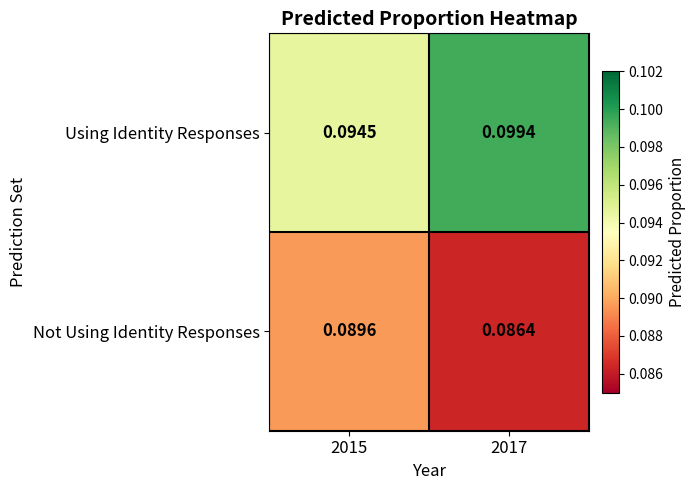

Rank the series by their average value, from highest to lowest.

Using Identity Responses, Not Using Identity Responses